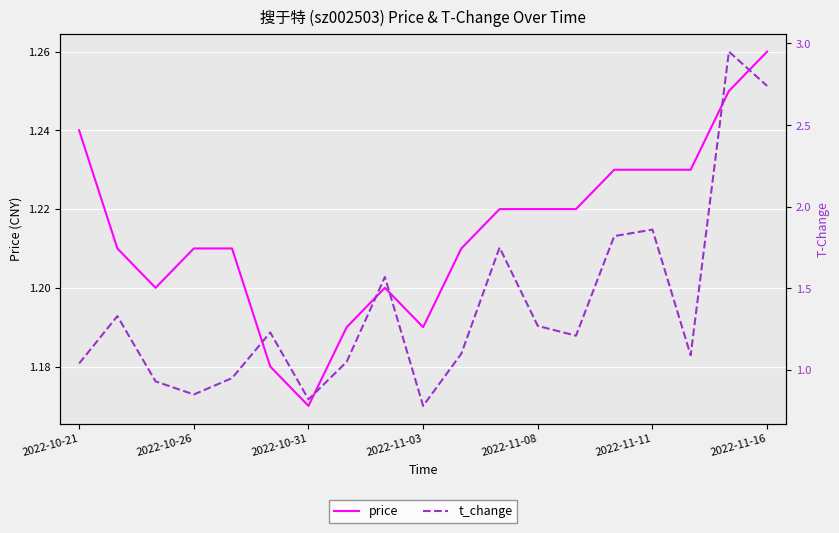

In price, how many points are higher than both neighbors (excluding endpoints)?

1